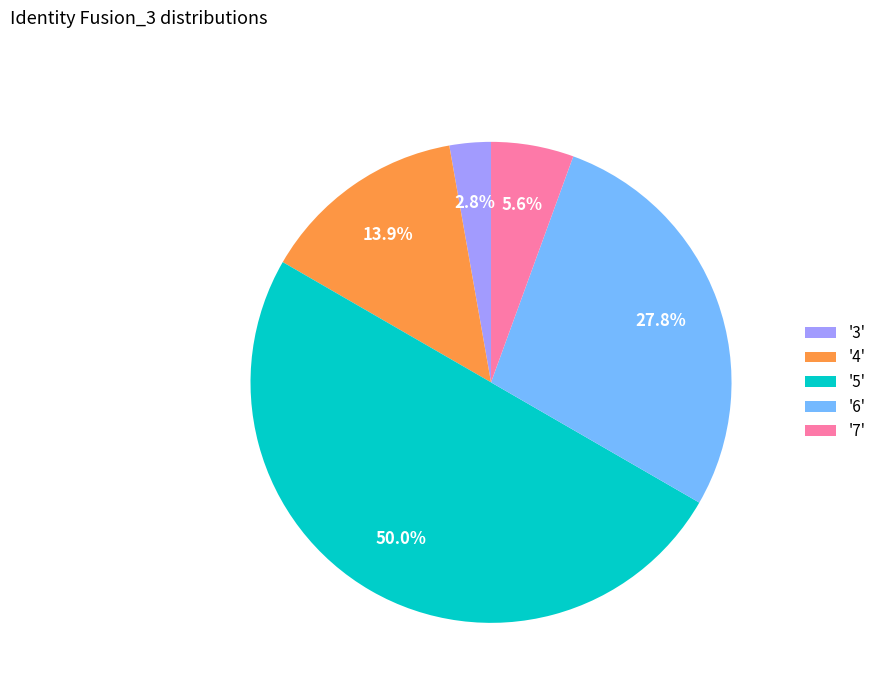

Count the number of slices in the pie.

5